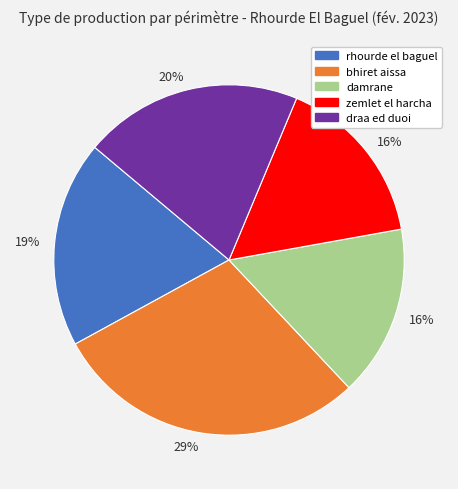

How many slices are in this pie chart?

5